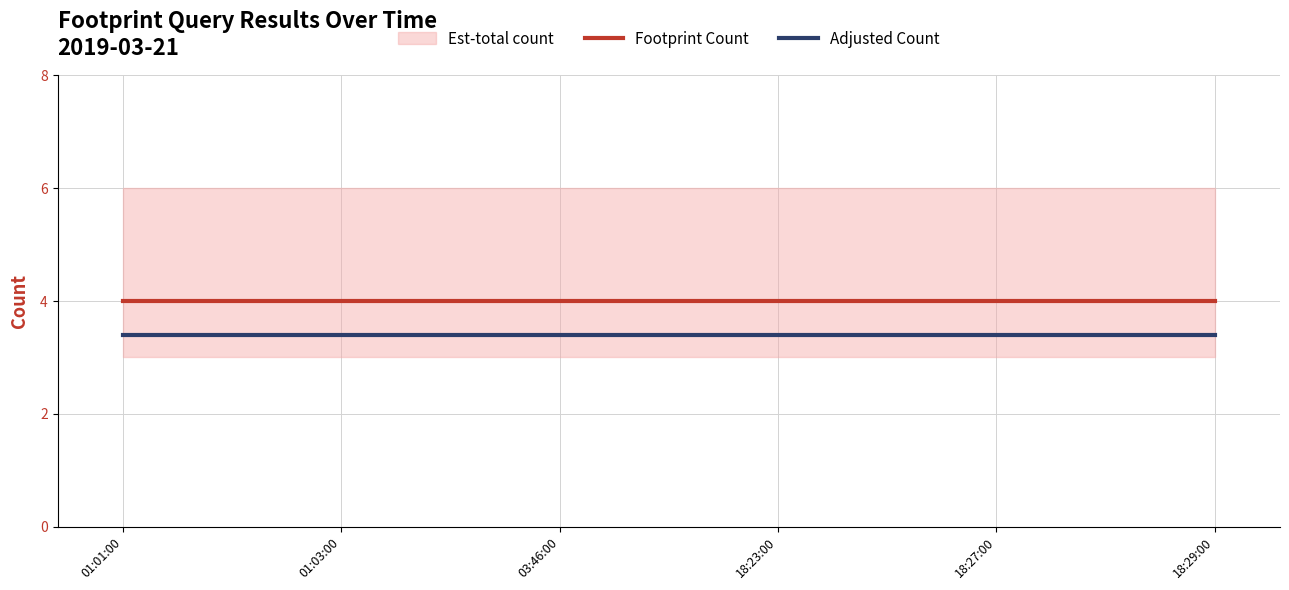

Is it true that Adjusted Count equals 3.4 at 18:27:00?

True